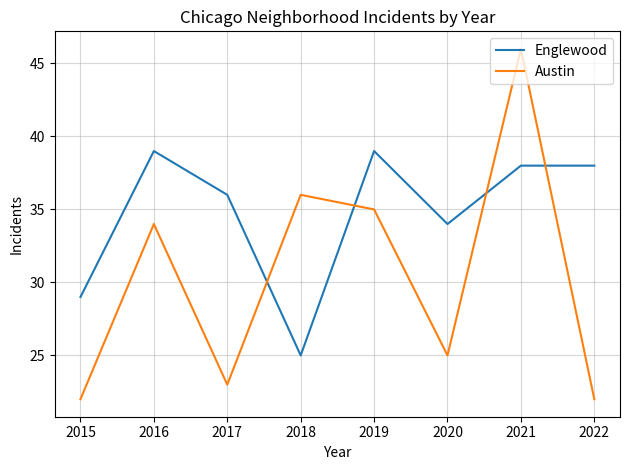

Between which two adjacent categories do Austin and Englewood first intersect?

2017 and 2018